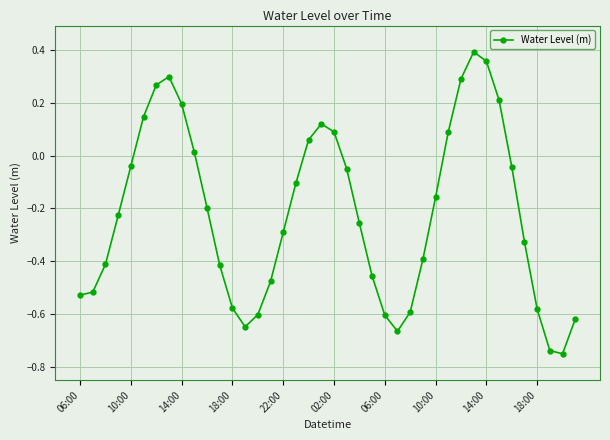

How many interior local peaks (higher than both neighbors) does the data have?

3